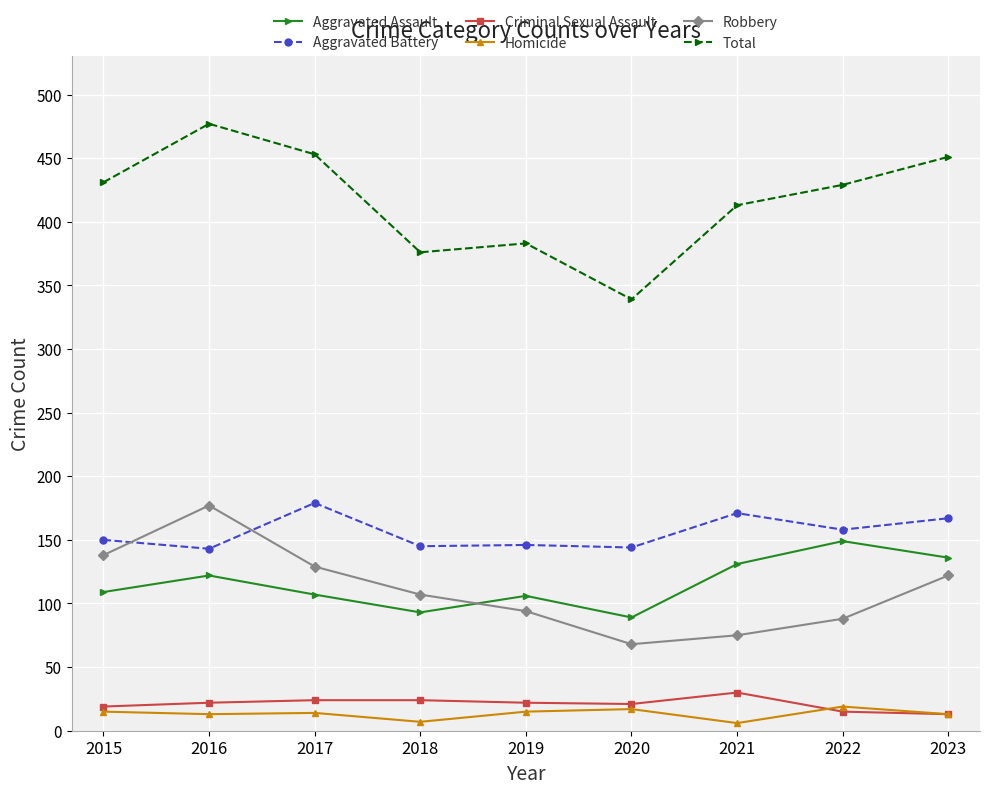

How many data points in Robbery are less than 107?

4